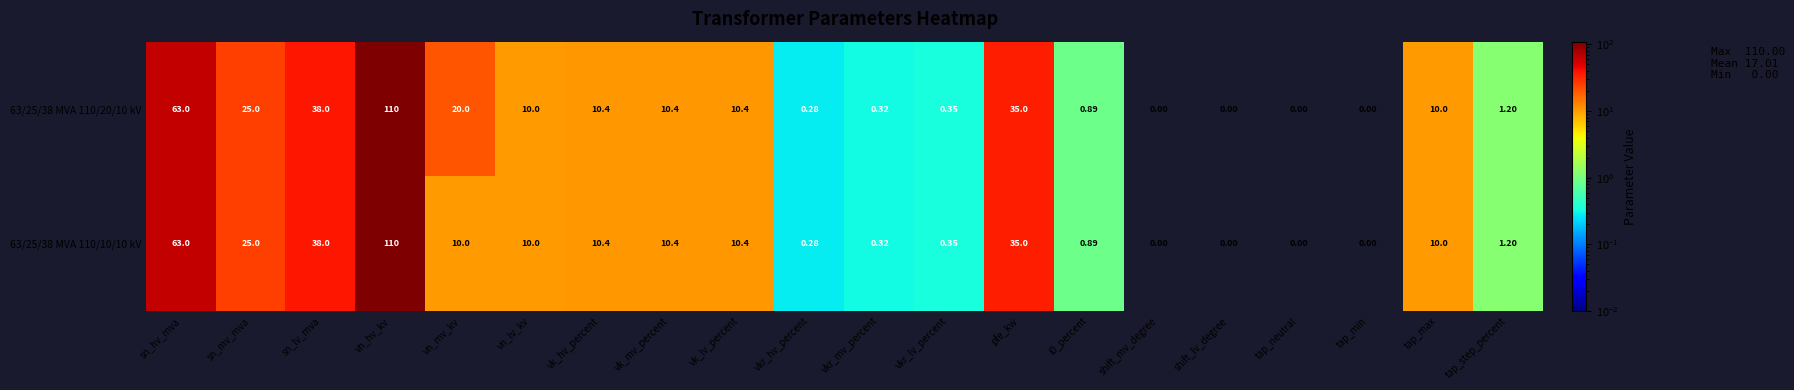

At which label does 63/25/38 MVA 110/10/10 kV first exceed 10?

sn_hv_mva